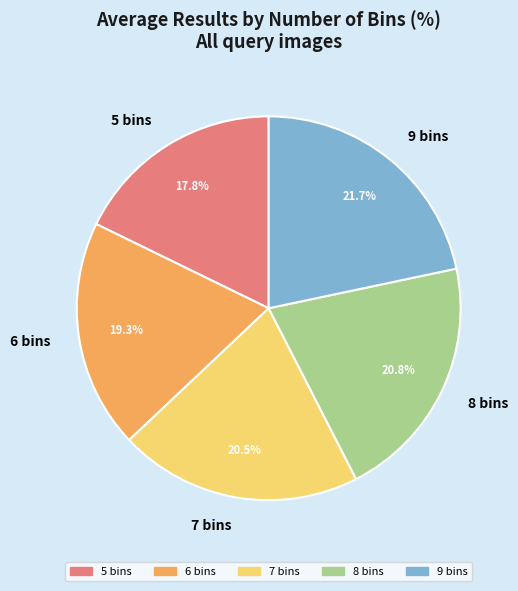

To the nearest percent, what percentage of the pie is 9 bins?

22%